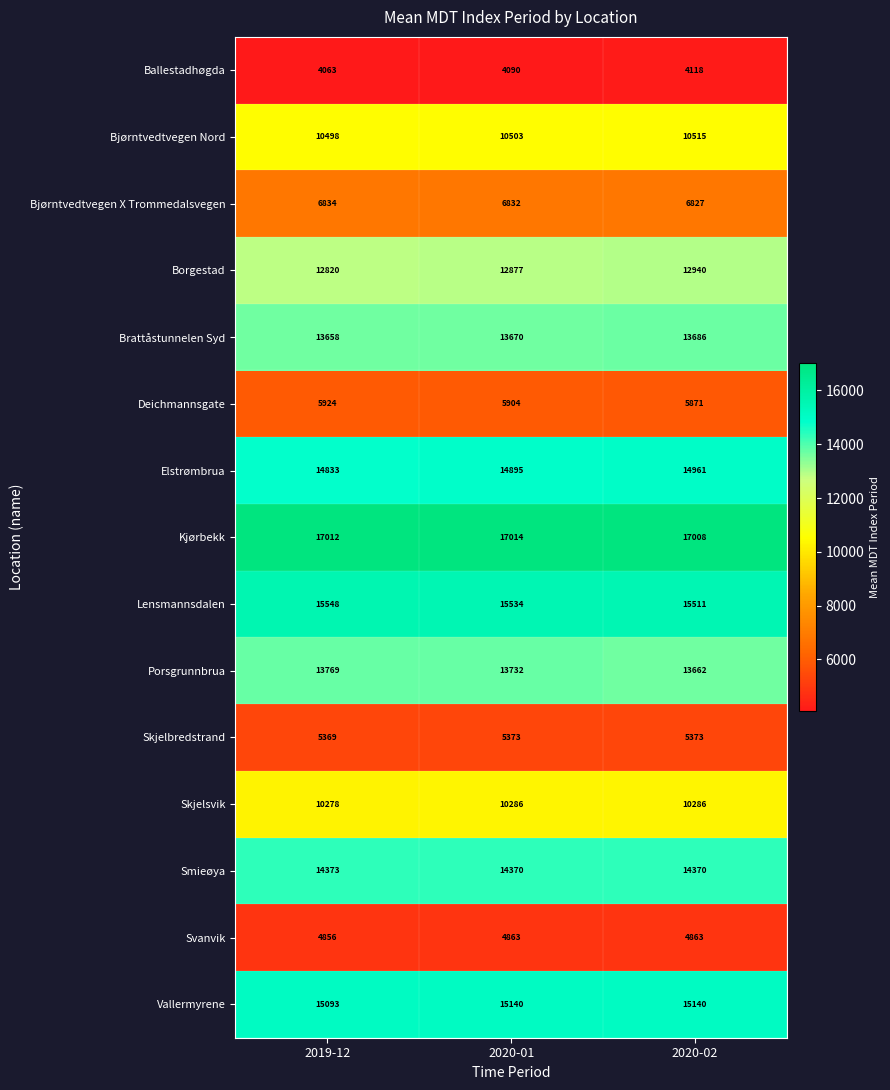

The value of Svanvik at 2020-01 is 4863. True or false?

True